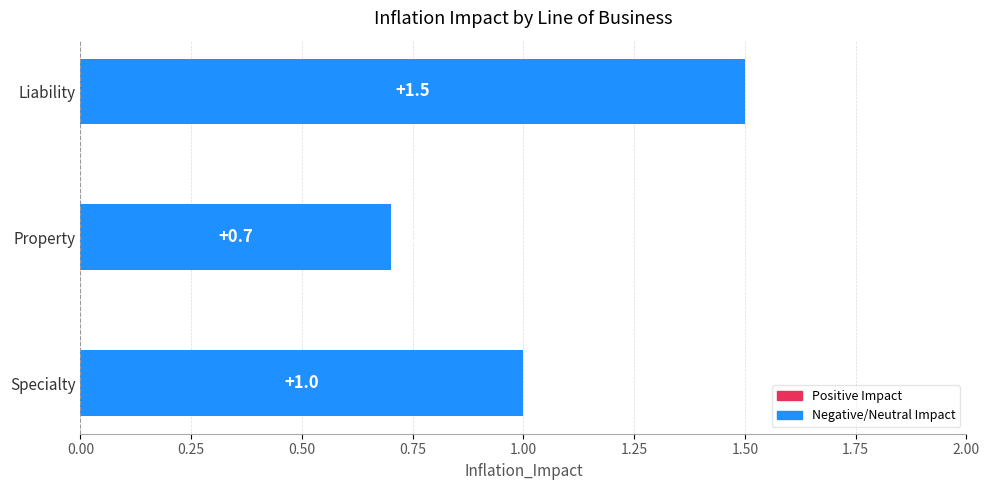

Approximately how many times larger is the value at Property compared to Liability?

0.5